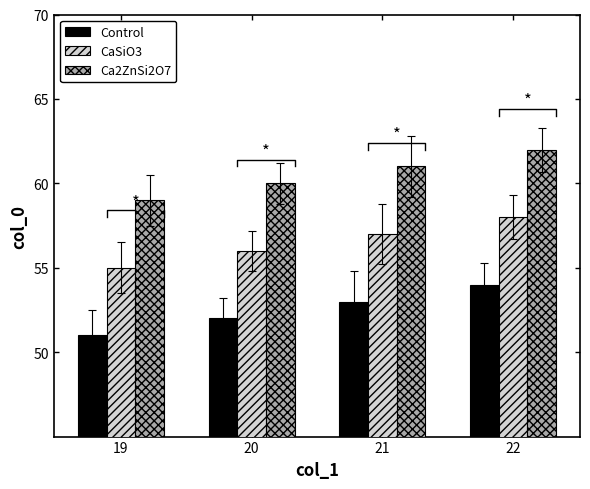

How many bars are there in total?

12